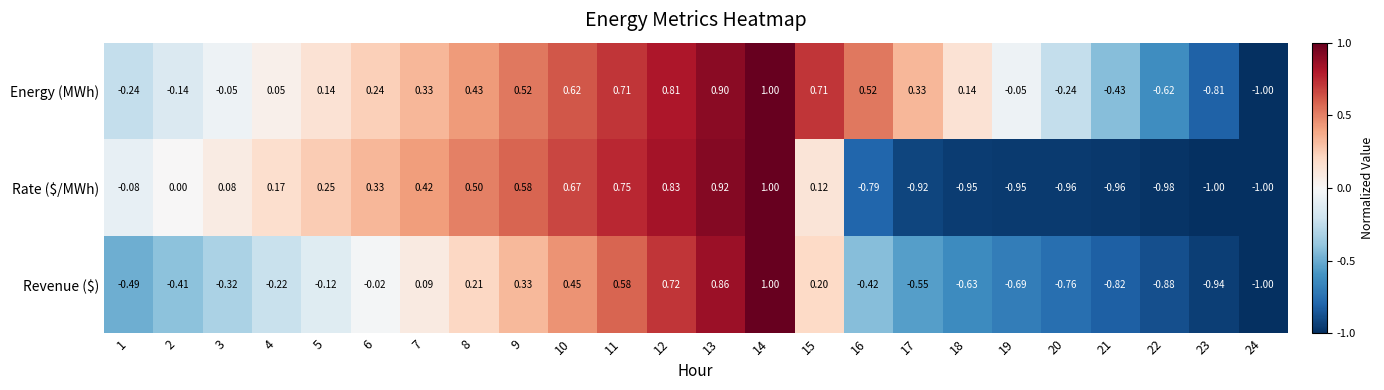

Is the value of Rate ($/MWh) at 16 greater than the value of Energy (MWh) at 4?

No